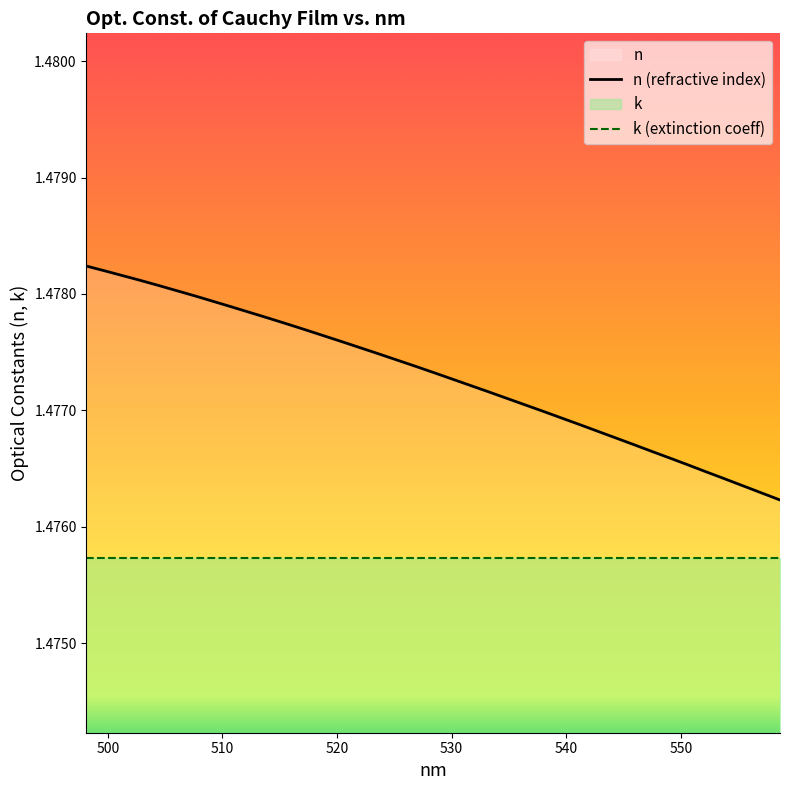

True or false: the data shows 2.3 at 552.29303.

False